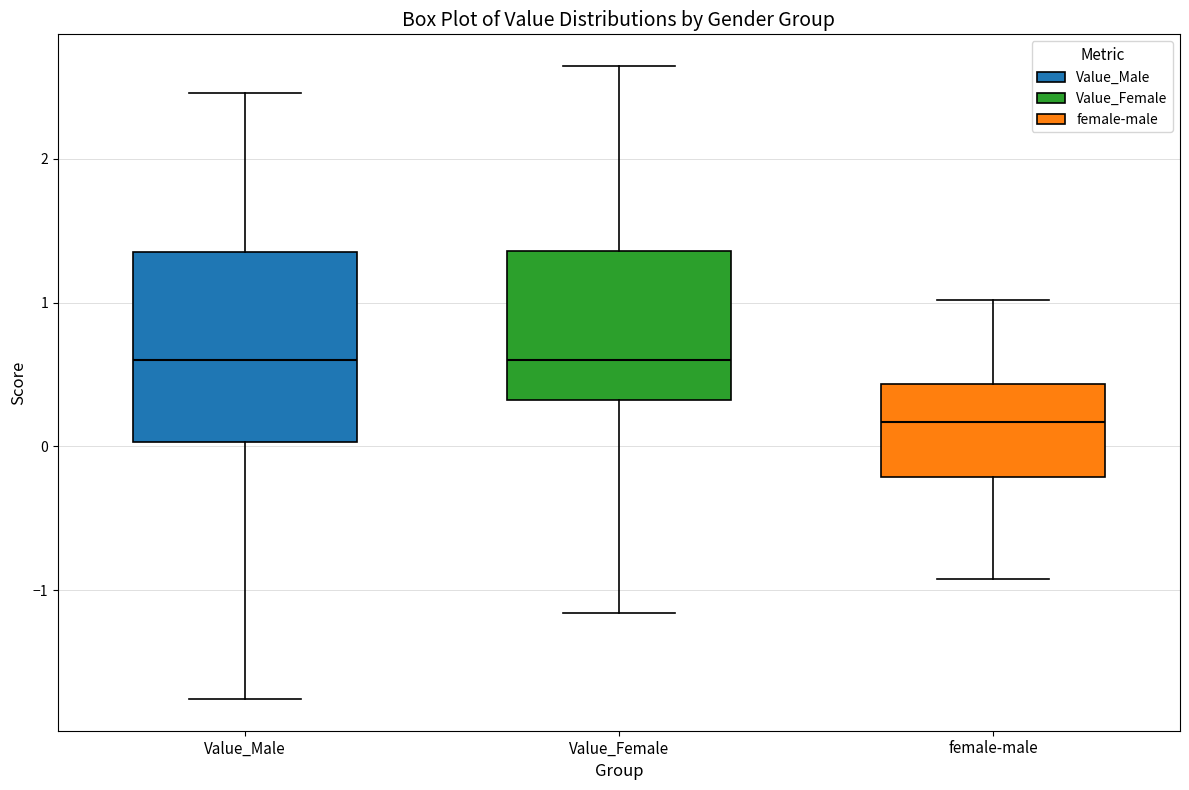

Which box's median line is the lowest?

female-male